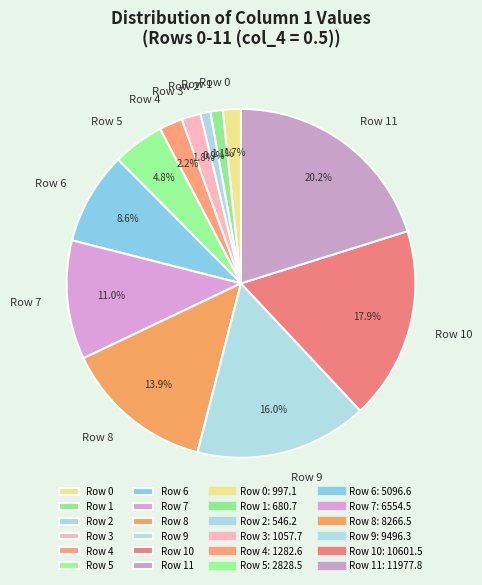

What percentage is the Row 7 slice, to the nearest percent?

11%